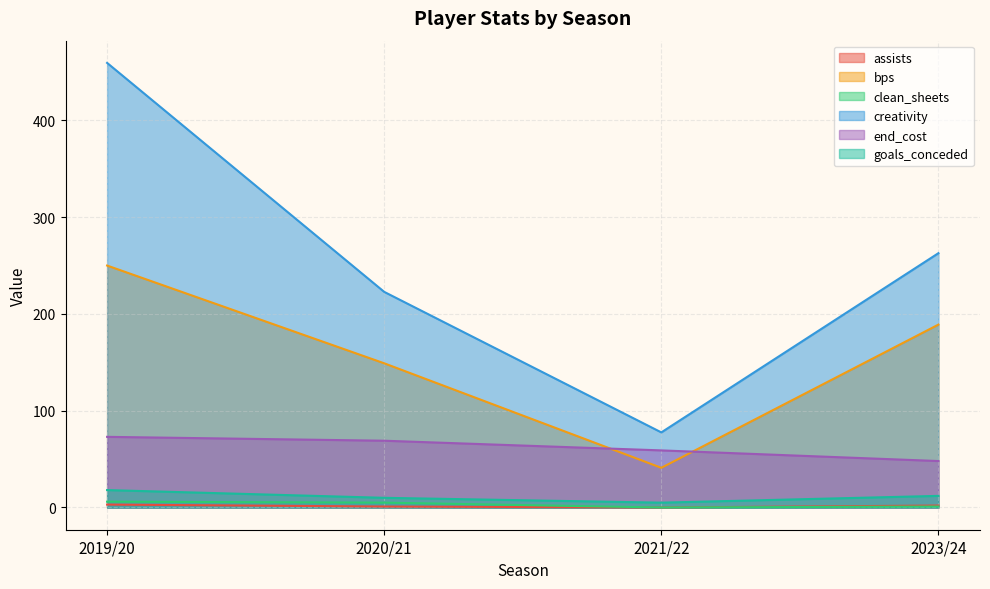

At which label does goals_conceded first exceed 12?

2019/20